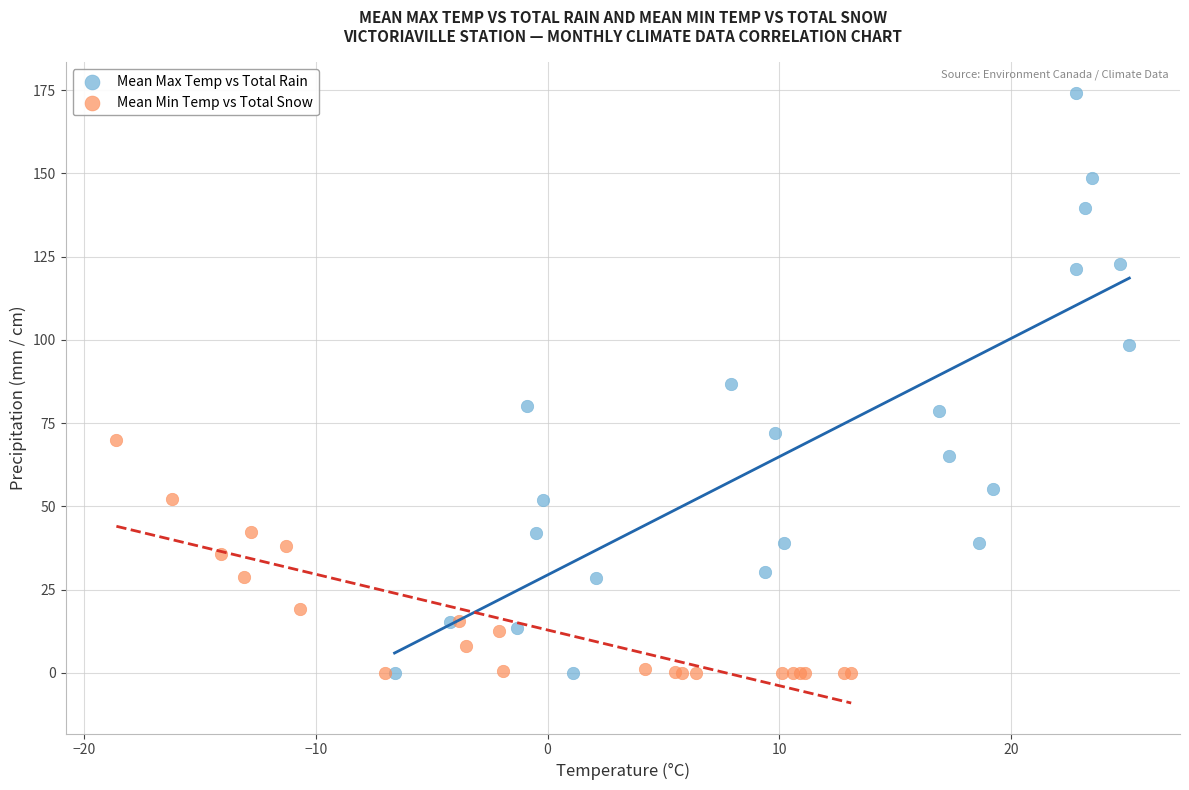

Which series has the widest spread of Y values?

Mean Max Temp vs Total Rain